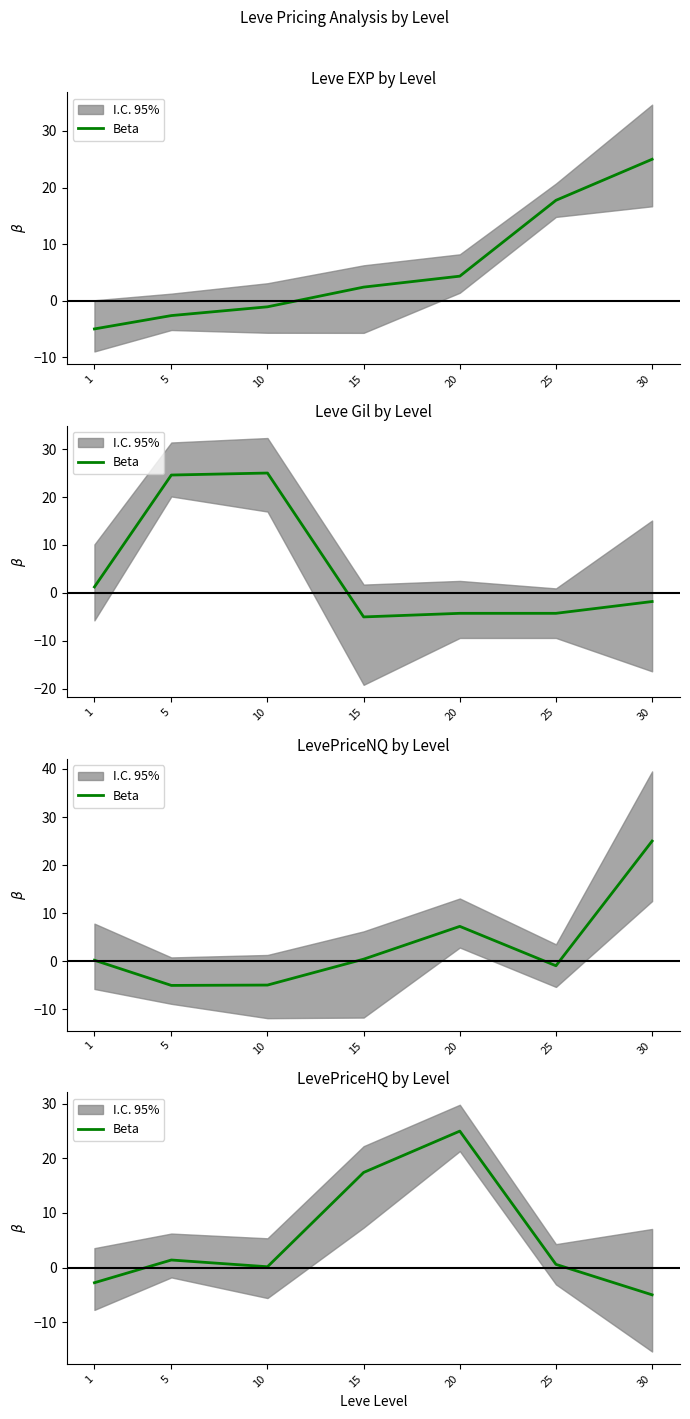

At which label is the value closest to 10?

15